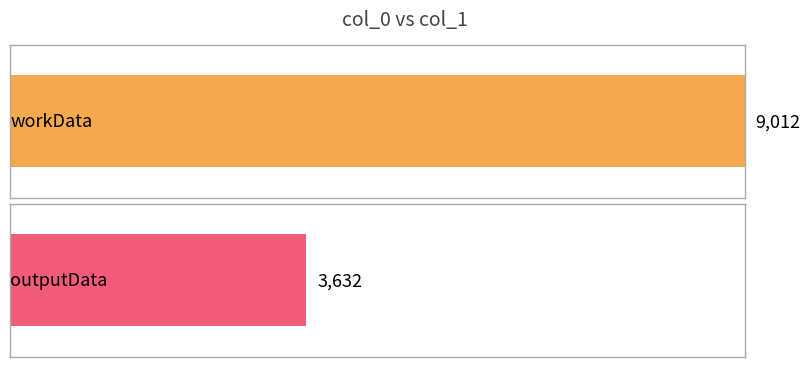

At which category does the chart reach its peak across all series?

workData